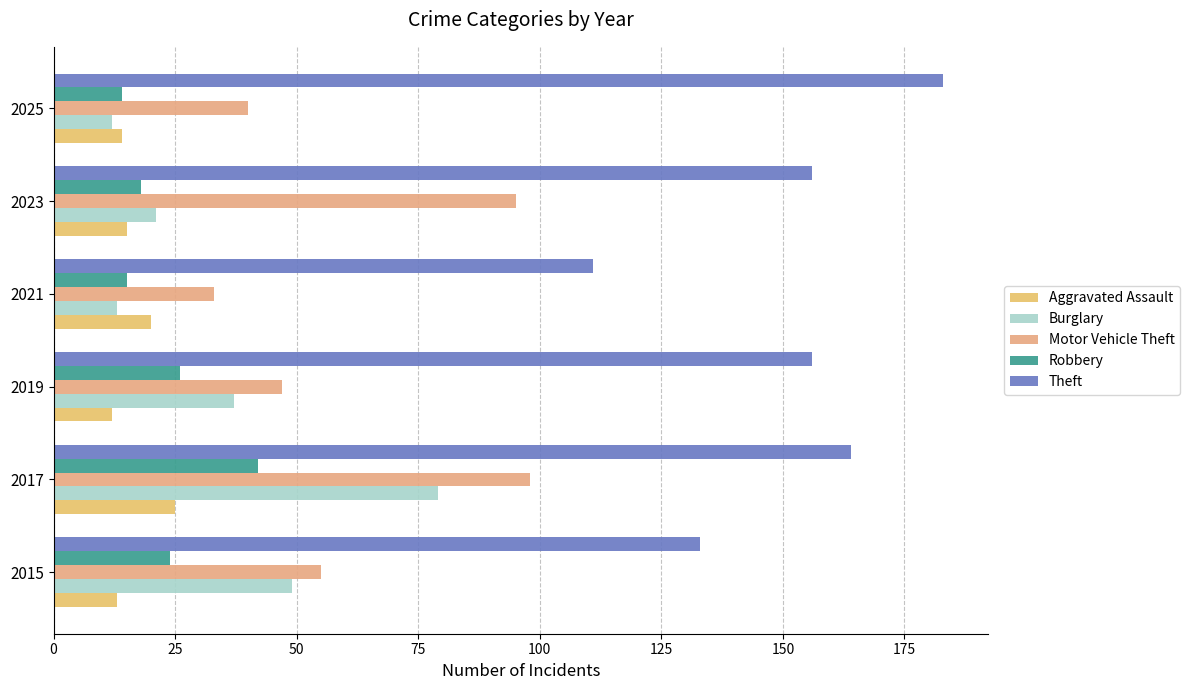

Rank the series by their maximum value, from highest to lowest.

Theft, Motor Vehicle Theft, Burglary, Robbery, Aggravated Assault